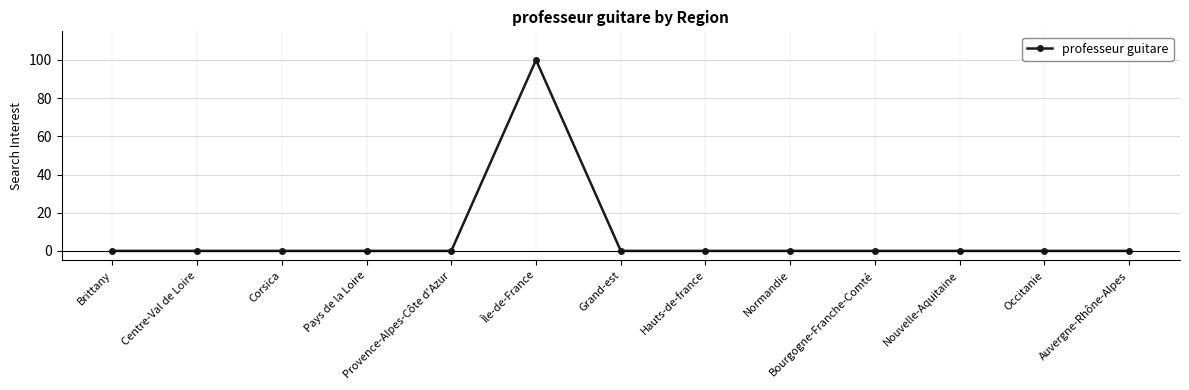

Is it true that the value at Brittany is 0?

True